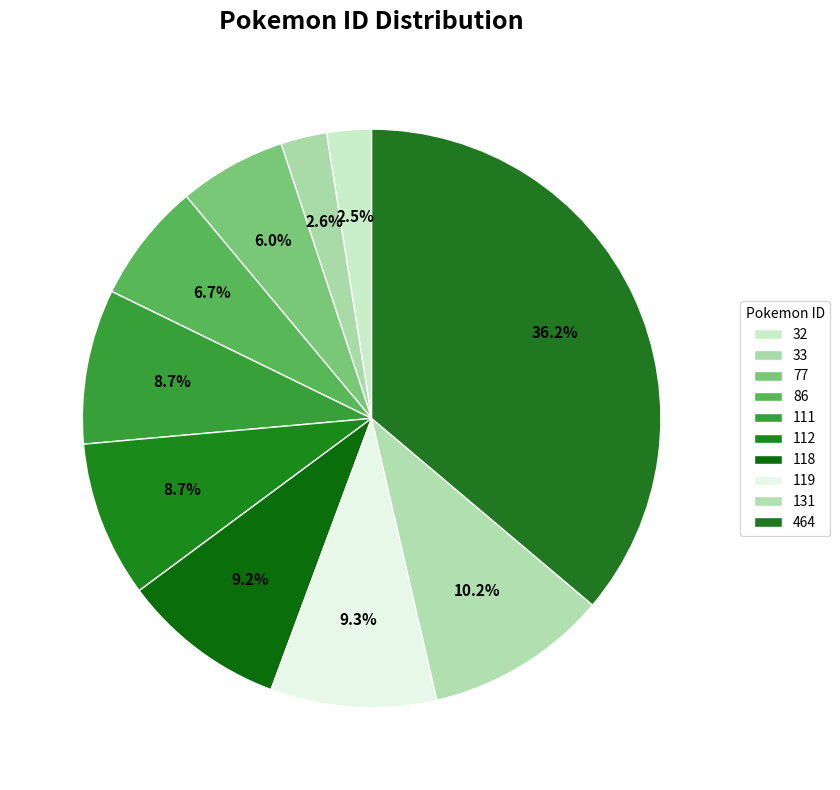

The 112 slice represents 9% of the pie. True or false?

True